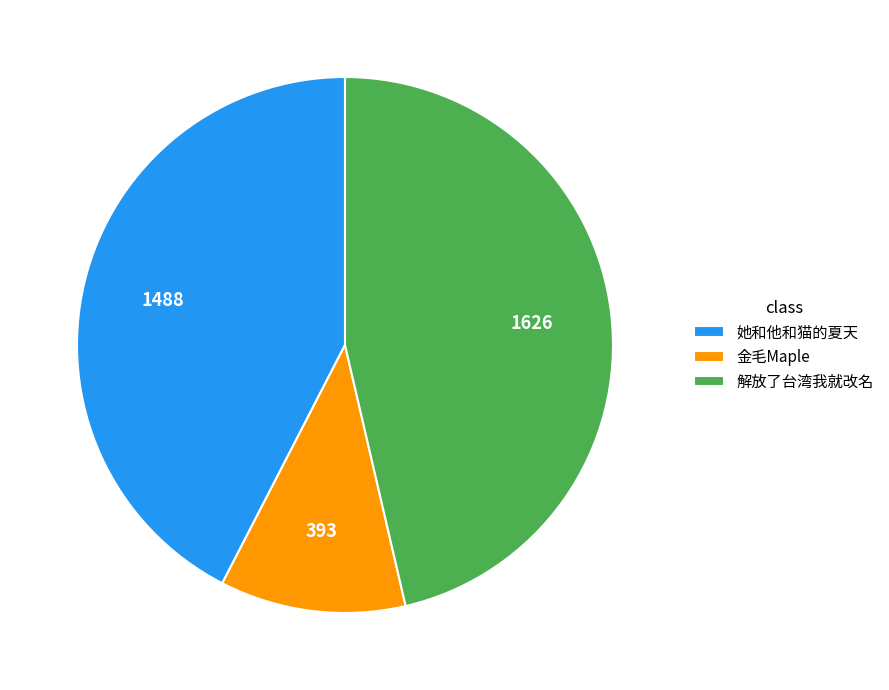

What is the largest slice in the pie chart?

解放了台湾我就改名